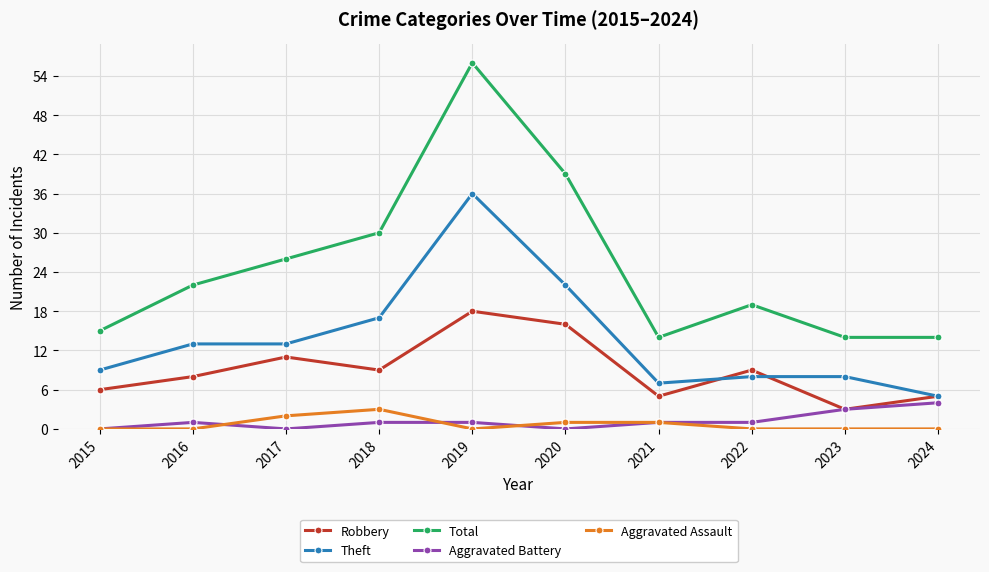

What is the sum of all Total values?

249